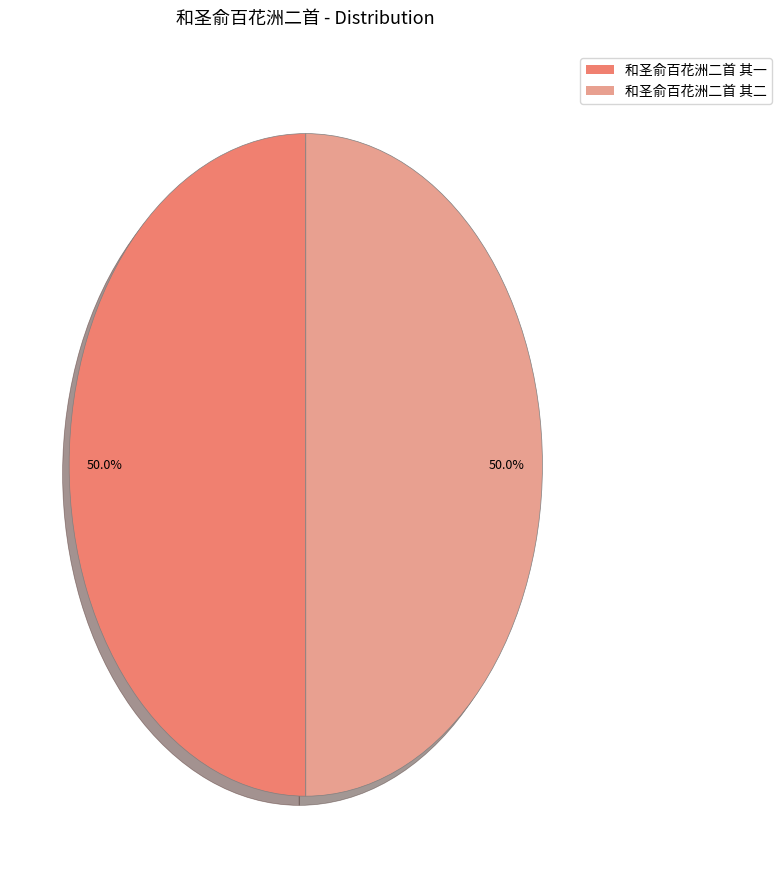

To the nearest percent, what portion does 和圣俞百花洲二首 其二 represent?

50%